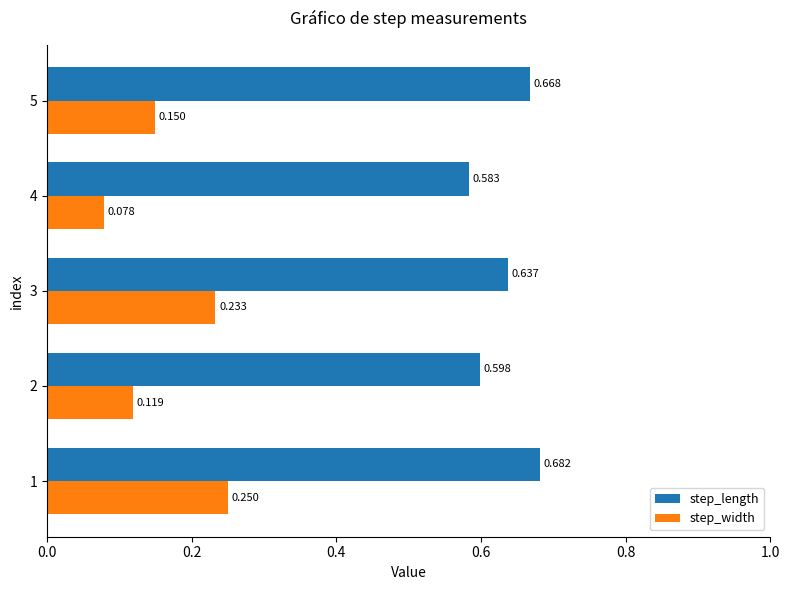

Is the value of step_width at 2 greater than the value of step_length at 2?

No